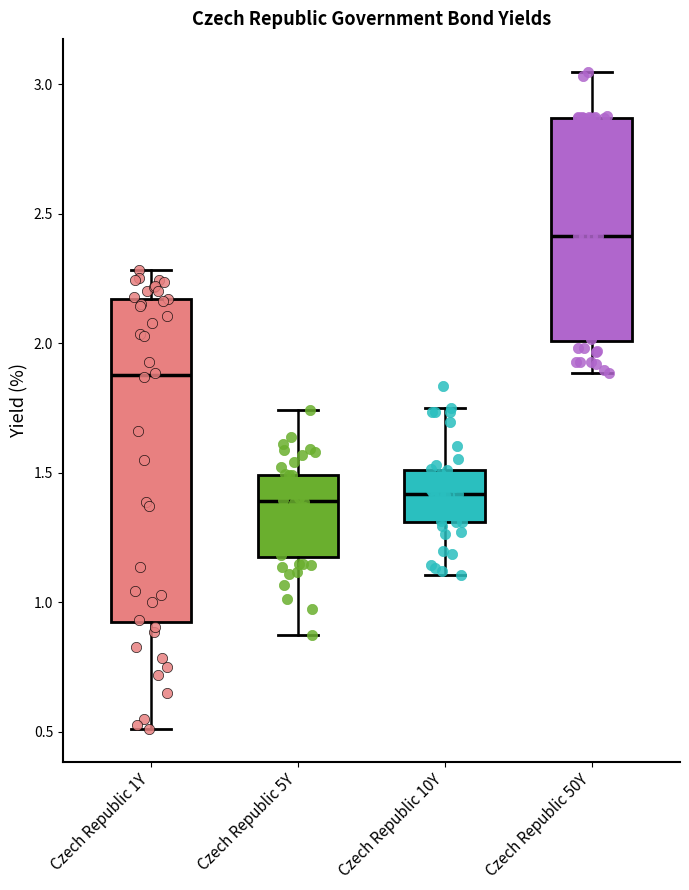

Reading left to right, transcribe this box plot: for each box, give where its median line is, the range the box spans, and where its two whiskers end, as read against the y-axis. The values are not printed on the chart, so give them approximately, as read against the axis.

Czech Republic 1Y: median 1.90, box 0.95 to 2.15, whiskers 0.50 to 2.30
Czech Republic 5Y: median 1.40, box 1.20 to 1.50, whiskers 0.85 to 1.75
Czech Republic 10Y: median 1.40, box 1.30 to 1.50, whiskers 1.10 to 1.75
Czech Republic 50Y: median 2.40, box 2.00 to 2.85, whiskers 1.90 to 3.05